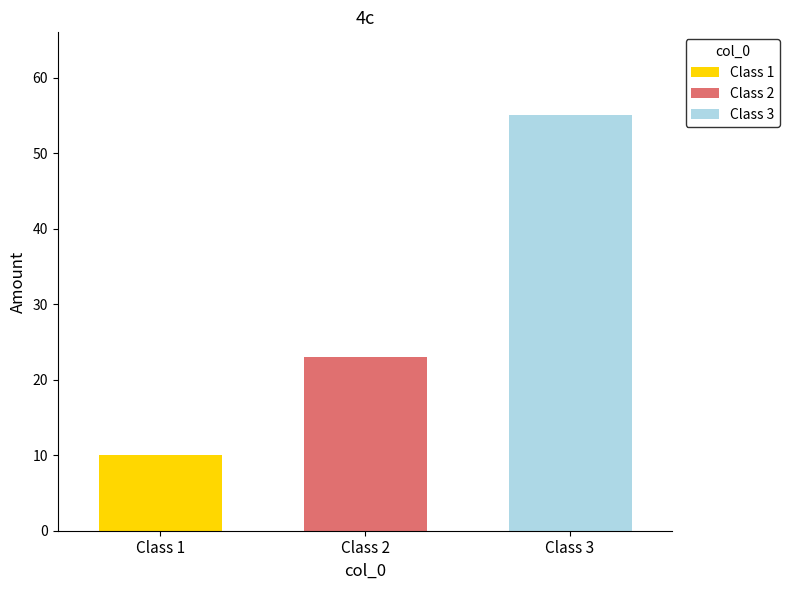

Are the bars horizontal?

No